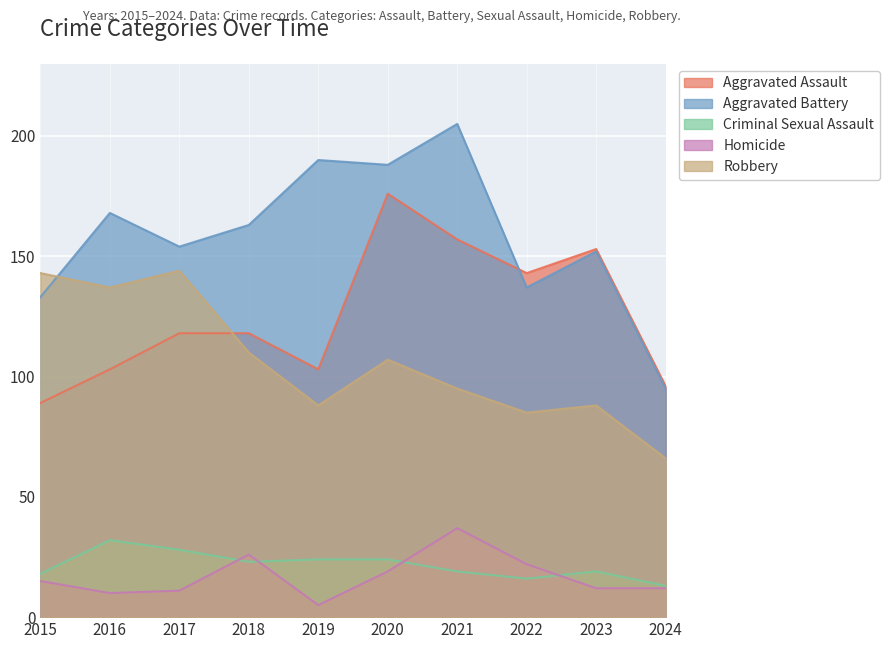

What is the value of the Homicide point at the 8th from the left?

22